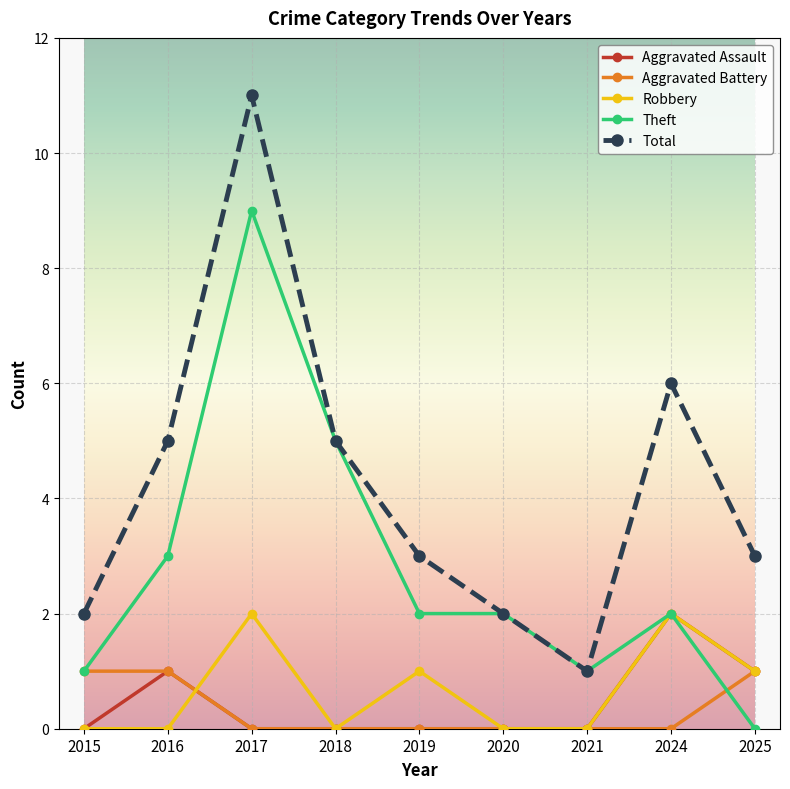

How many lines are shown in the chart?

5